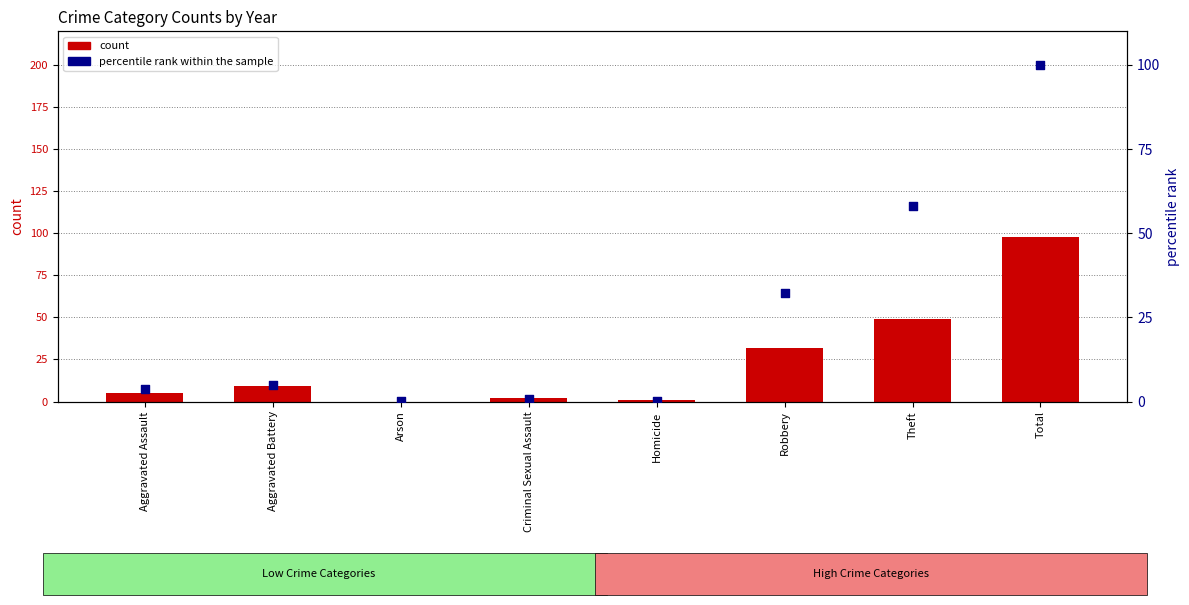

Which series reaches the minimum Y coordinate?

count